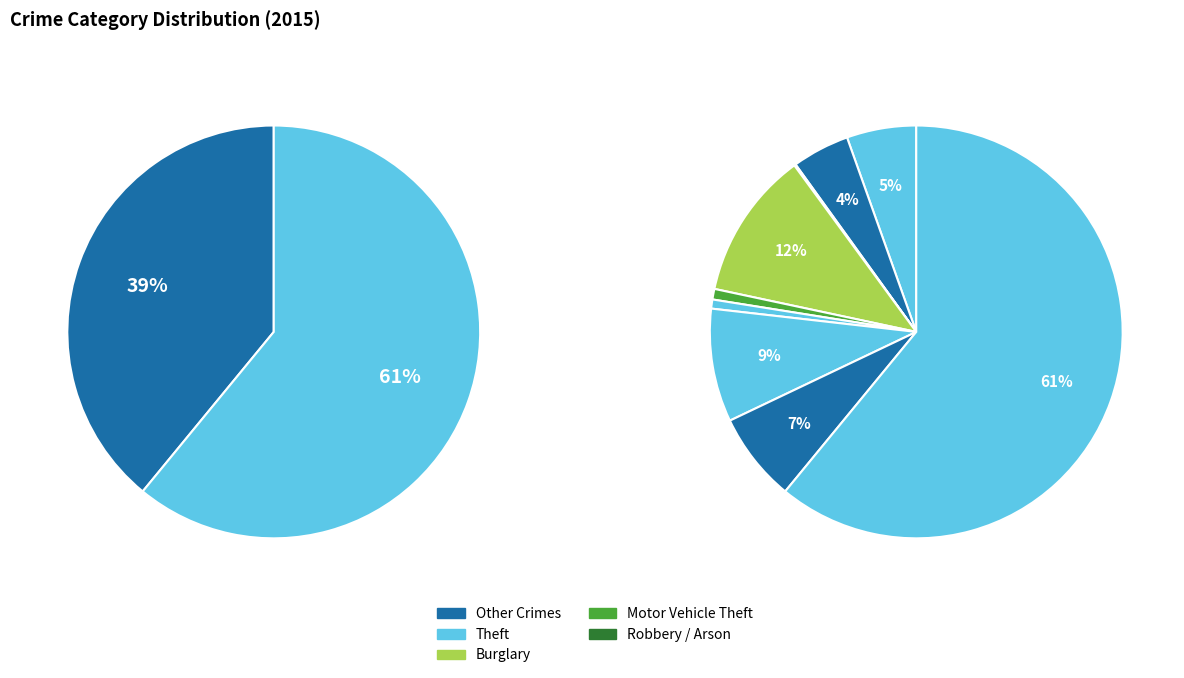

Which category has the biggest portion of the pie?

Theft